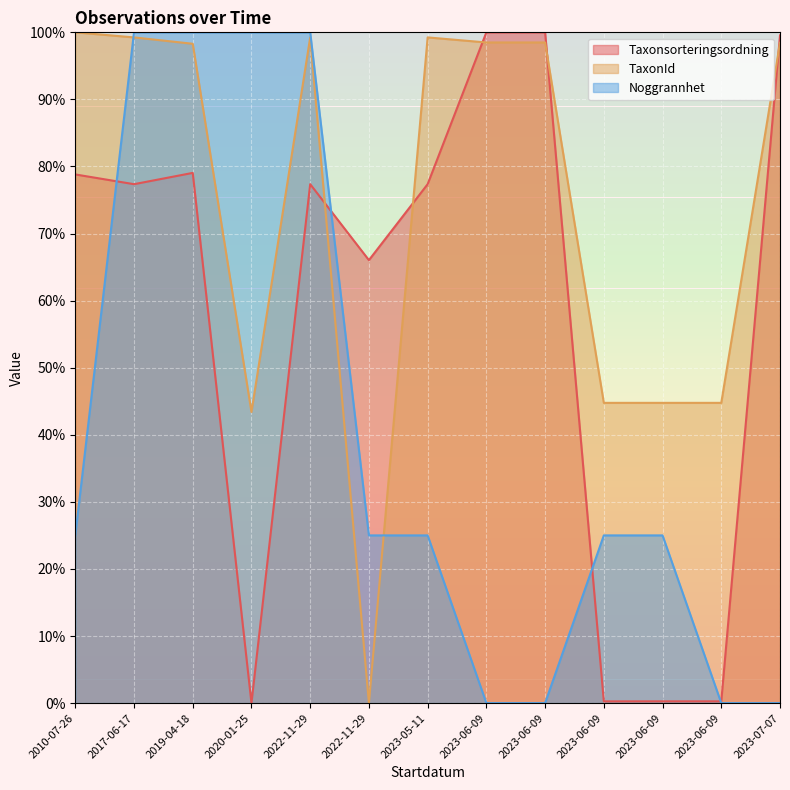

Reading right to left, transcribe all the data shown in this chart.

Taxonsorteringsordning: 2023-07-07=99.5	2023-06-09=0.3	2023-06-09=0.3	2023-06-09=0.3	2023-06-09=100.0	2023-06-09=100.0	2023-05-11=77.4	2022-11-29=66.0	2022-11-29=77.4	2020-01-25=0.0	2019-04-18=79.0	2017-06-17=77.4	2010-07-26=78.8
TaxonId: 2023-07-07=98.4	2023-06-09=44.8	2023-06-09=44.8	2023-06-09=44.8	2023-06-09=98.5	2023-06-09=98.5	2023-05-11=99.2	2022-11-29=0.0	2022-11-29=99.2	2020-01-25=43.4	2019-04-18=98.3	2017-06-17=99.2	2010-07-26=100.0
Noggrannhet: 2023-07-07=0.0	2023-06-09=0.0	2023-06-09=25.0	2023-06-09=25.0	2023-06-09=0.0	2023-06-09=0.0	2023-05-11=25.0	2022-11-29=25.0	2022-11-29=100.0	2020-01-25=100.0	2019-04-18=100.0	2017-06-17=100.0	2010-07-26=25.0